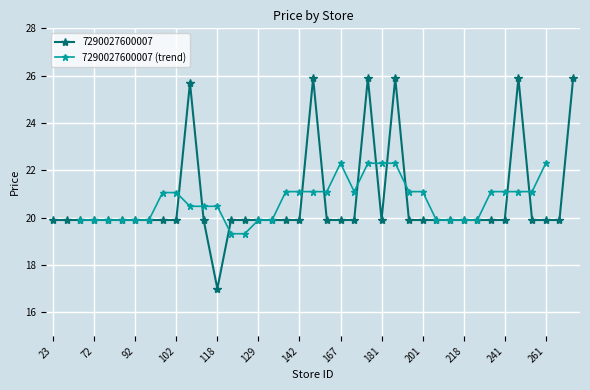

True or false: 7290027600007 (trend) has a value of 10.9 at 102.

False